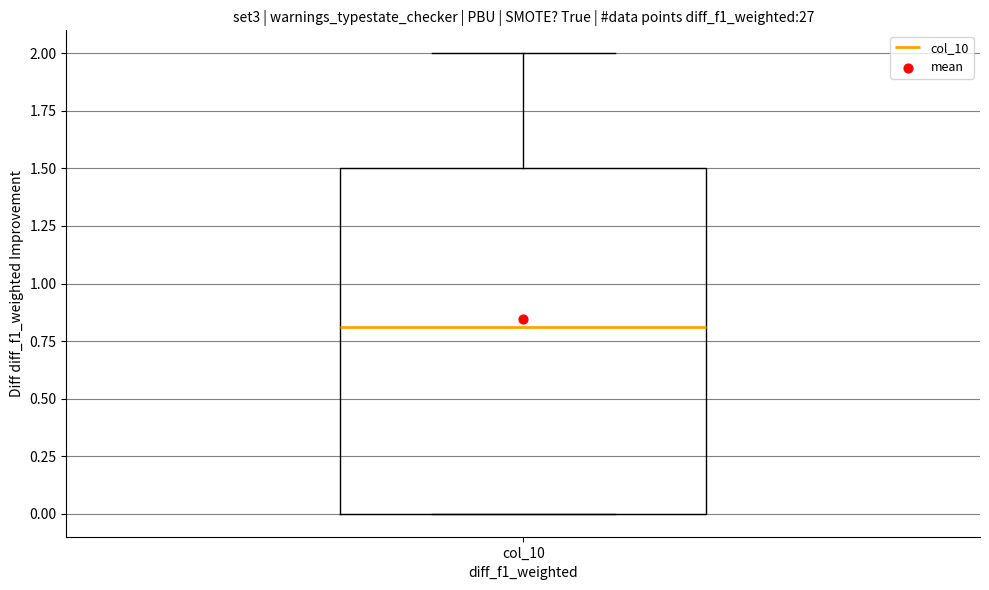

Read this box plot against the y-axis: the position of the median line, the range covered by the box, and the ends of both whiskers. The values are not printed on the chart, so give them approximately, as read against the axis.

median 0.8, box 0.0 to 1.5, whiskers 0.0 to 2.0